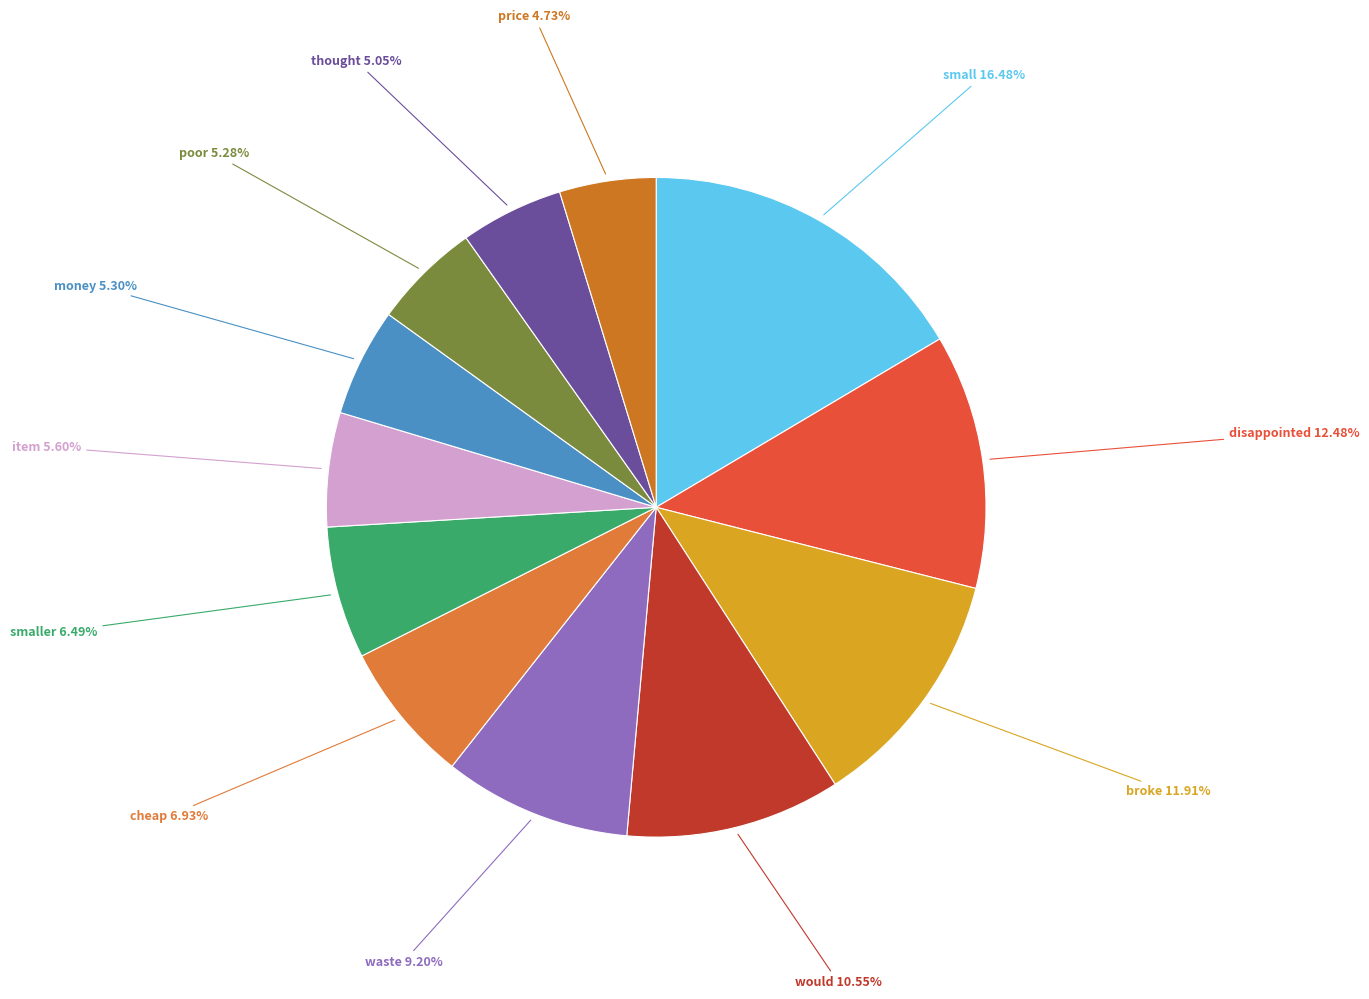

Is it true that smaller is 18% of the pie?

False